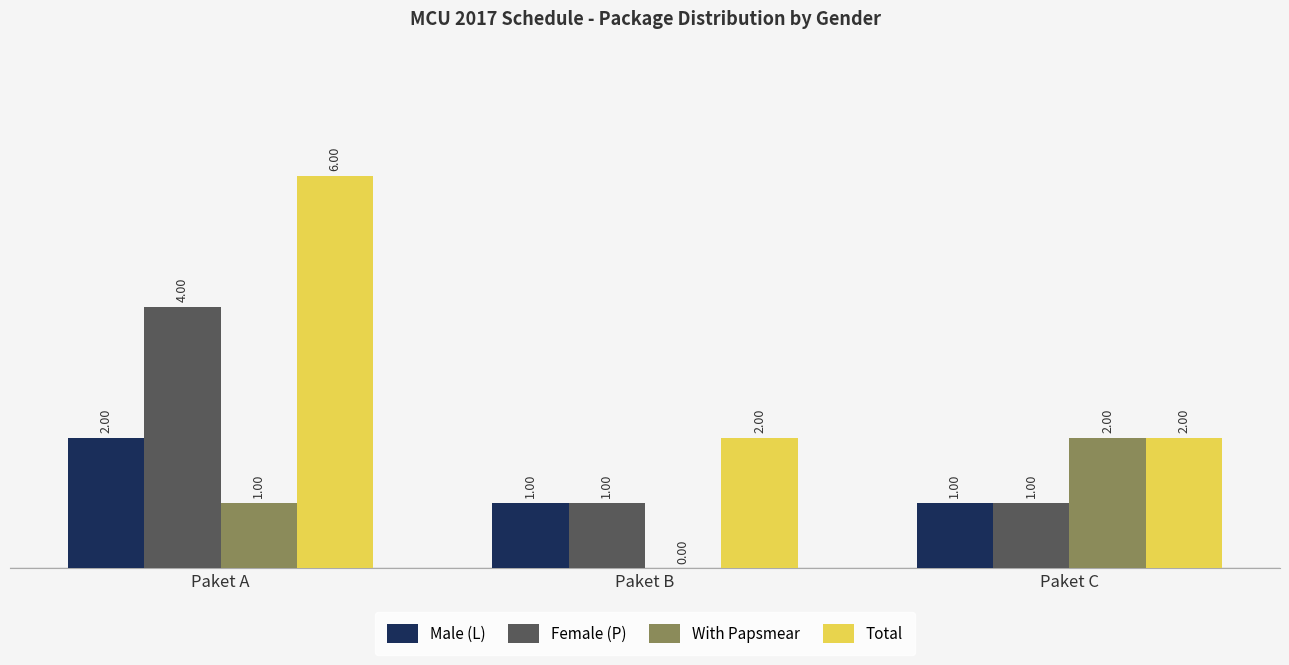

What is the spread (max minus min) of values at Paket B?

2